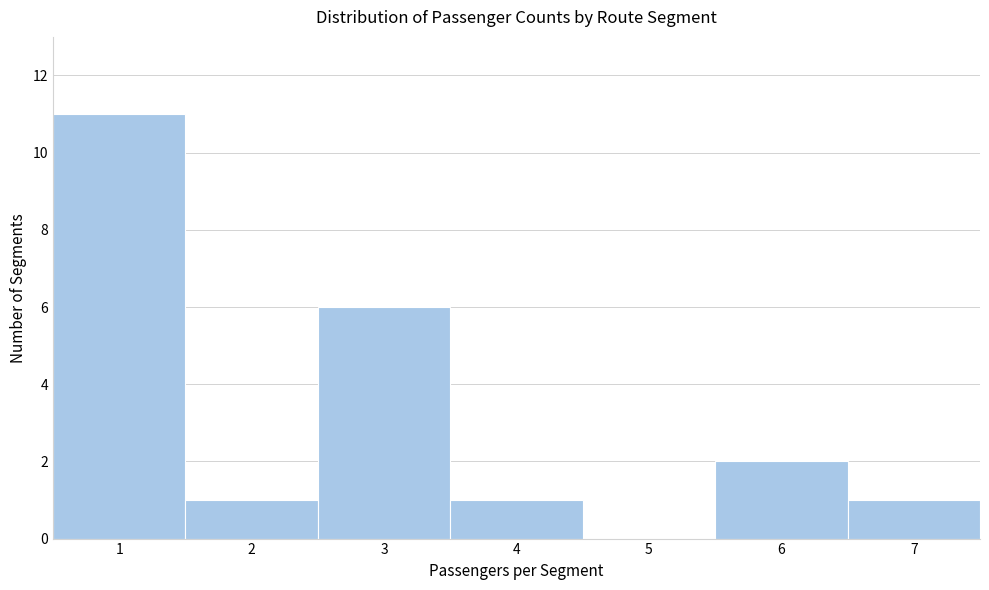

Reading left to right, transcribe this chart: for each bar, give the range it covers on the x-axis and its height. The values are not printed on the chart, so give them approximately, as read against the axis.

0.5 to 1.5: 11
1.5 to 2.5: 1
2.5 to 3.5: 6
3.5 to 4.5: 1
4.5 to 5.5: 0
5.5 to 6.5: 2
6.5 to 7.5: 1